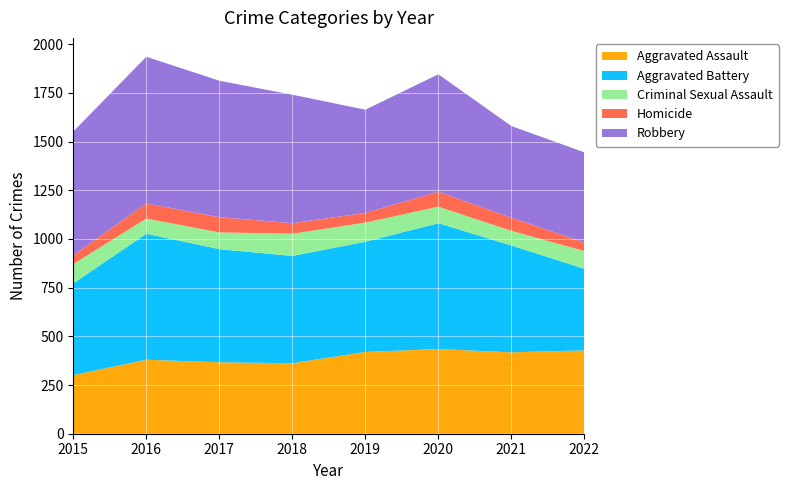

Reading left to right, transcribe all the data shown in this chart.

Aggravated Assault: 301	380	367	362	420	435	418	428
Aggravated Battery: 471	647	581	551	566	646	549	419
Criminal Sexual Assault: 99	78	86	114	98	85	75	91
Homicide: 45	78	78	54	50	77	67	45
Robbery: 636	753	701	660	530	603	471	462